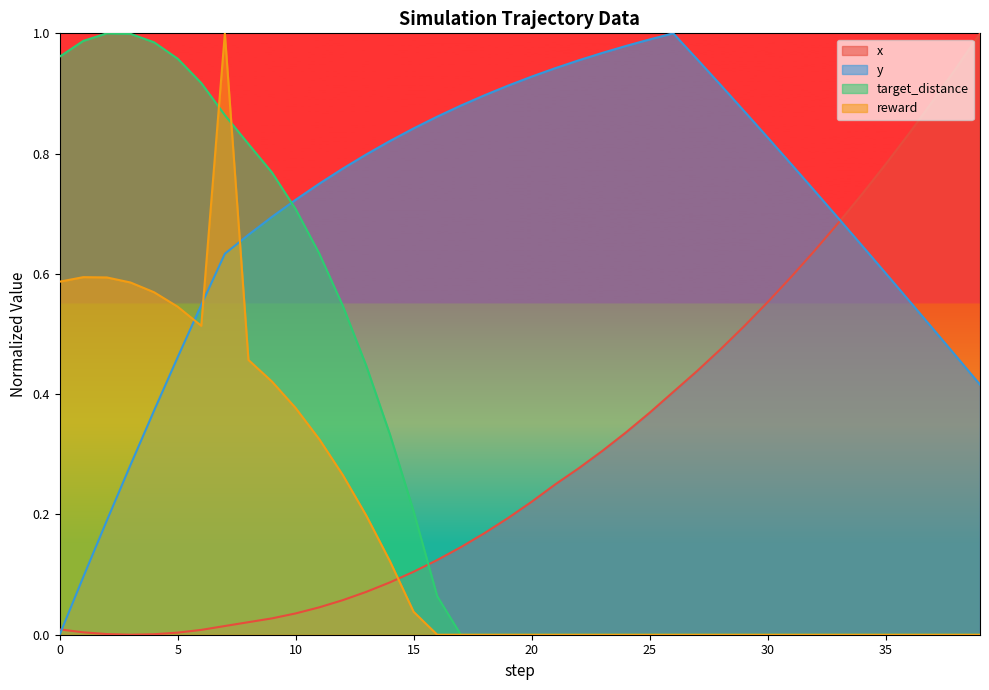

Which label corresponds to the smallest value in the chart?

3